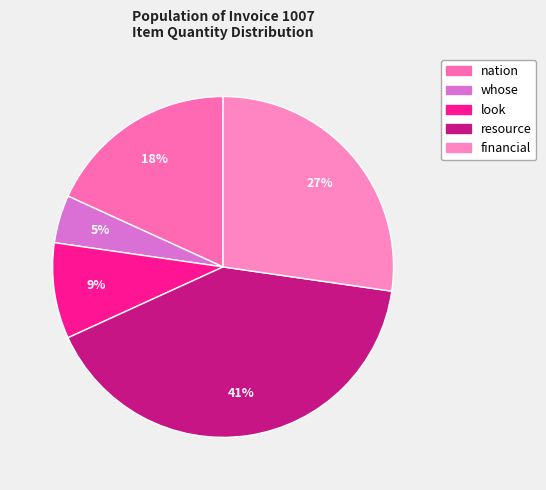

Do whose and financial together represent more than half of the pie?

No